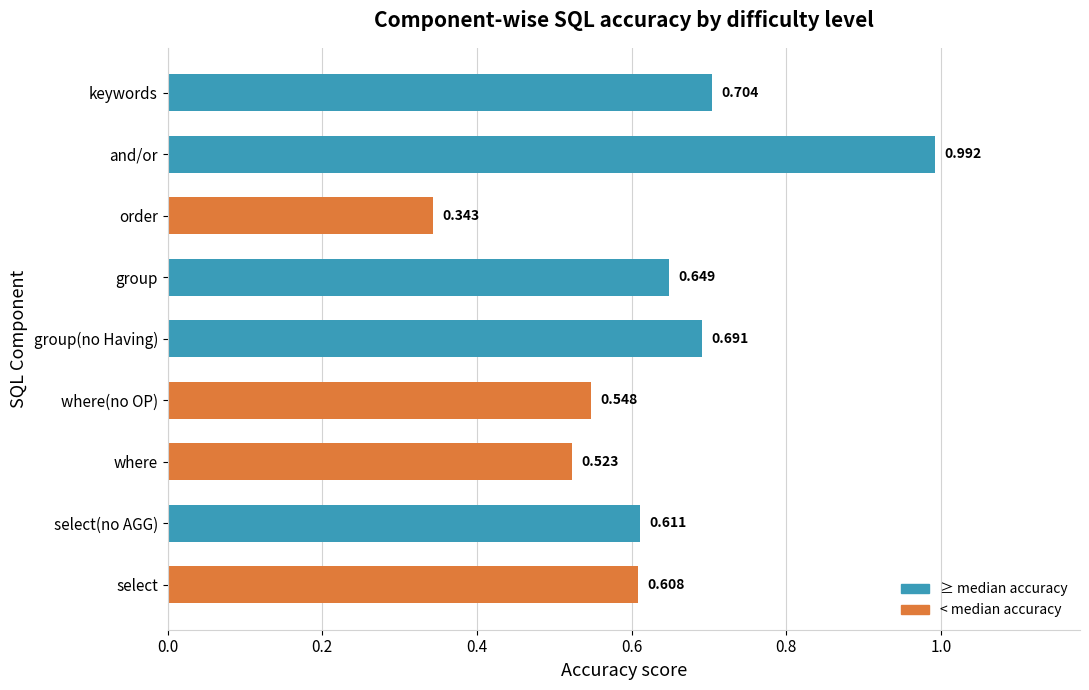

Does the chart contain any negative values?

No